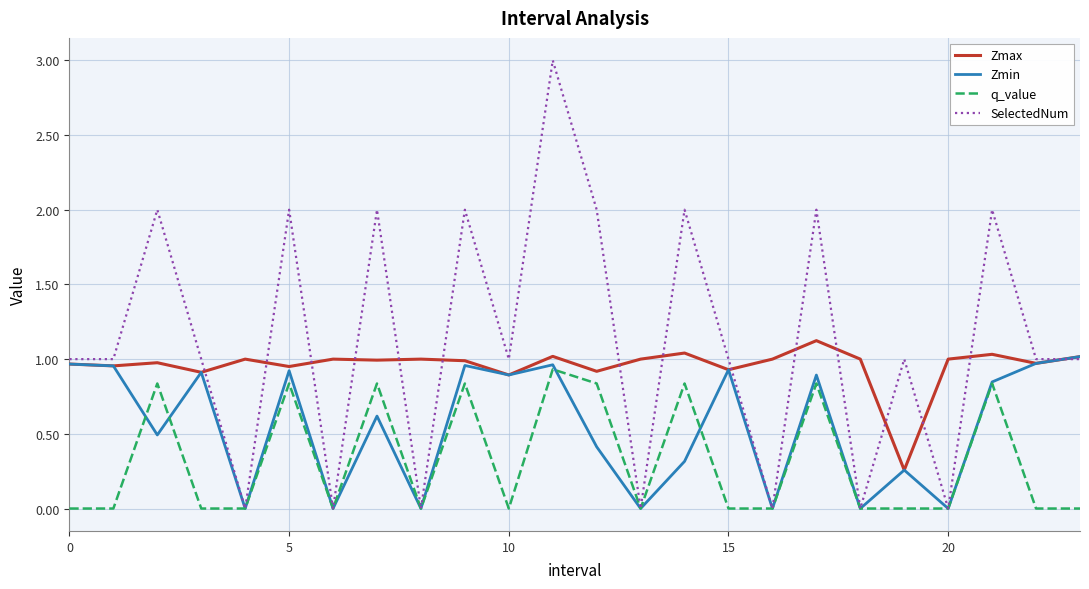

Which series has the largest total across all categories?

SelectedNum